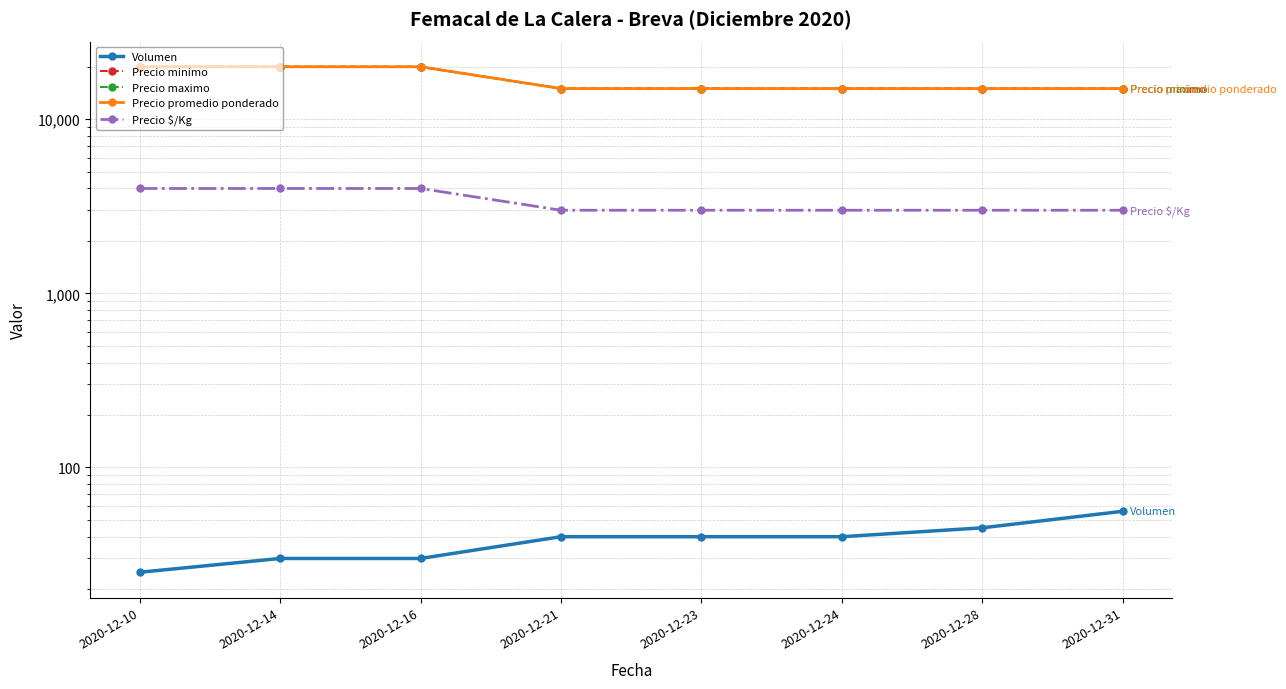

At 2020-12-23, list the series in order from smallest to largest.

Volumen, Precio $/Kg, Precio minimo, Precio maximo, Precio promedio ponderado